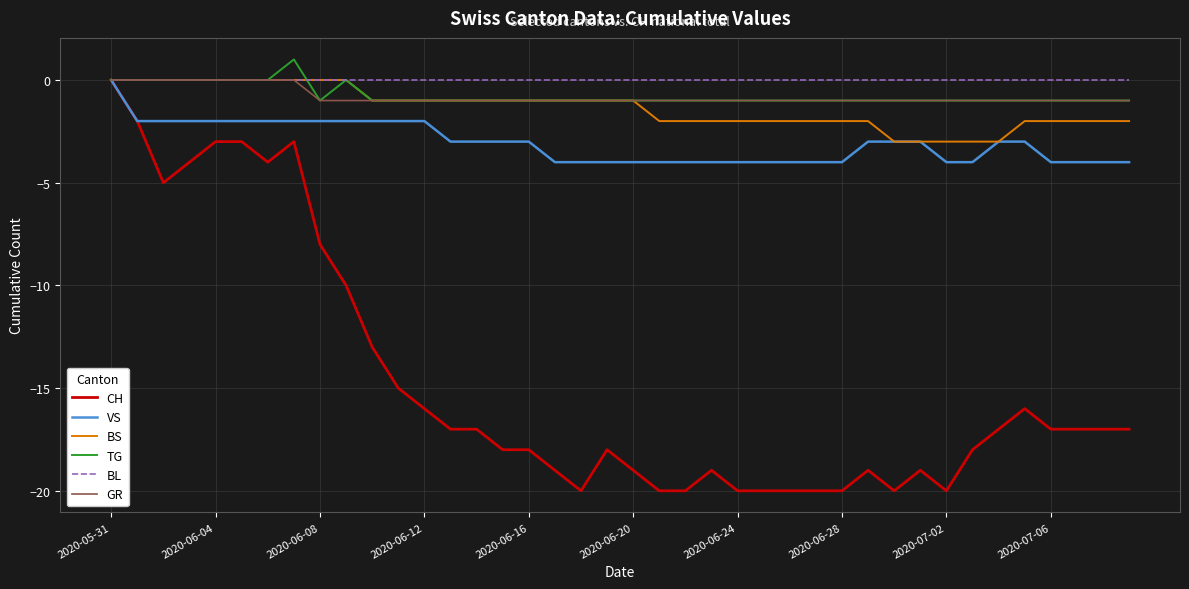

Which series has the largest total across all categories?

BL